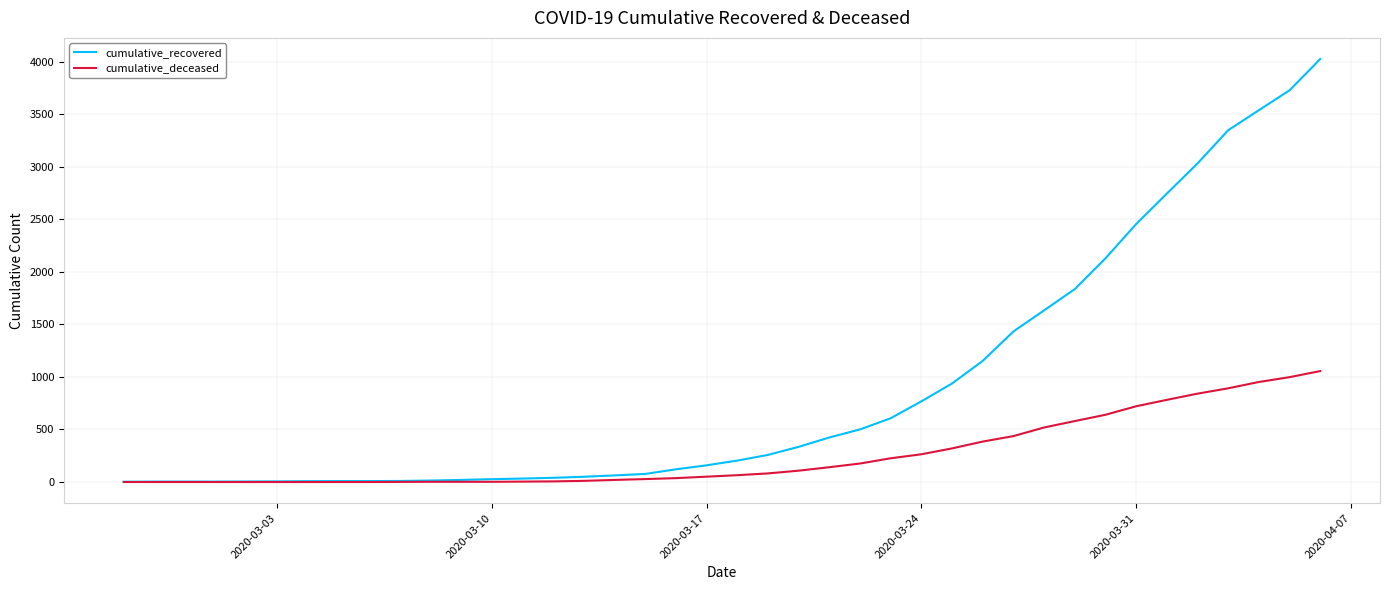

What is the highest value of the cumulative_deceased series?

1056